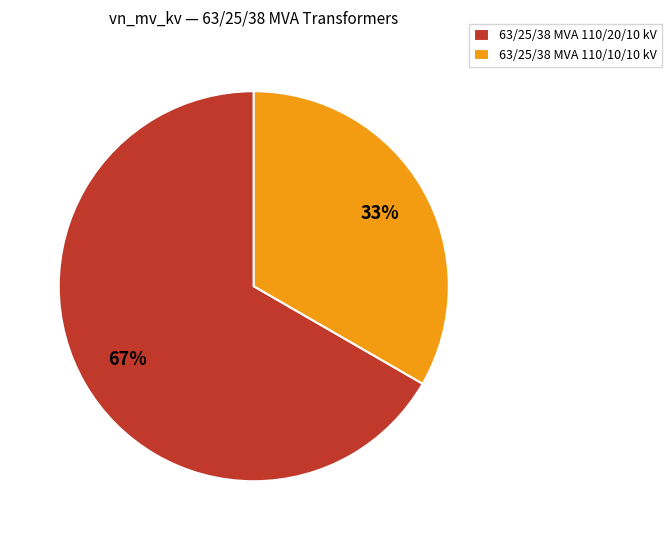

What is the largest slice in the pie chart?

63/25/38 MVA 110/20/10 kV